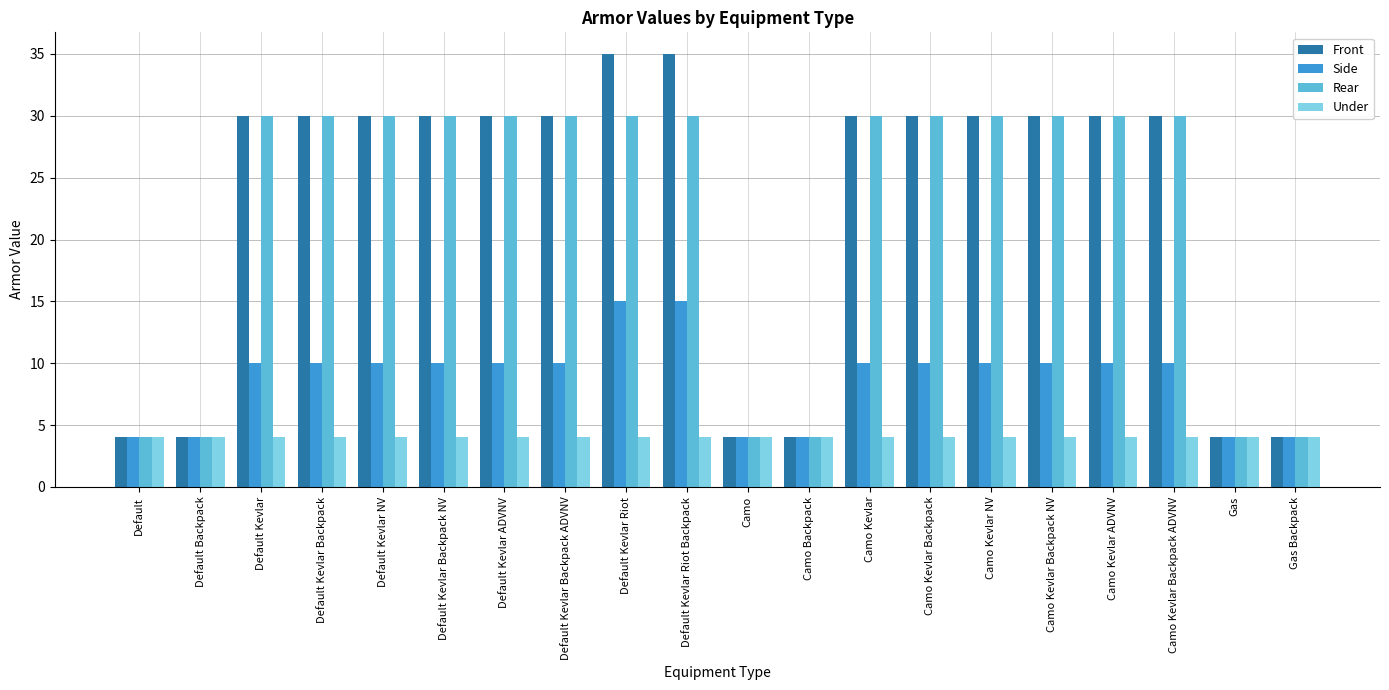

Which series has the widest spread of values?

Front